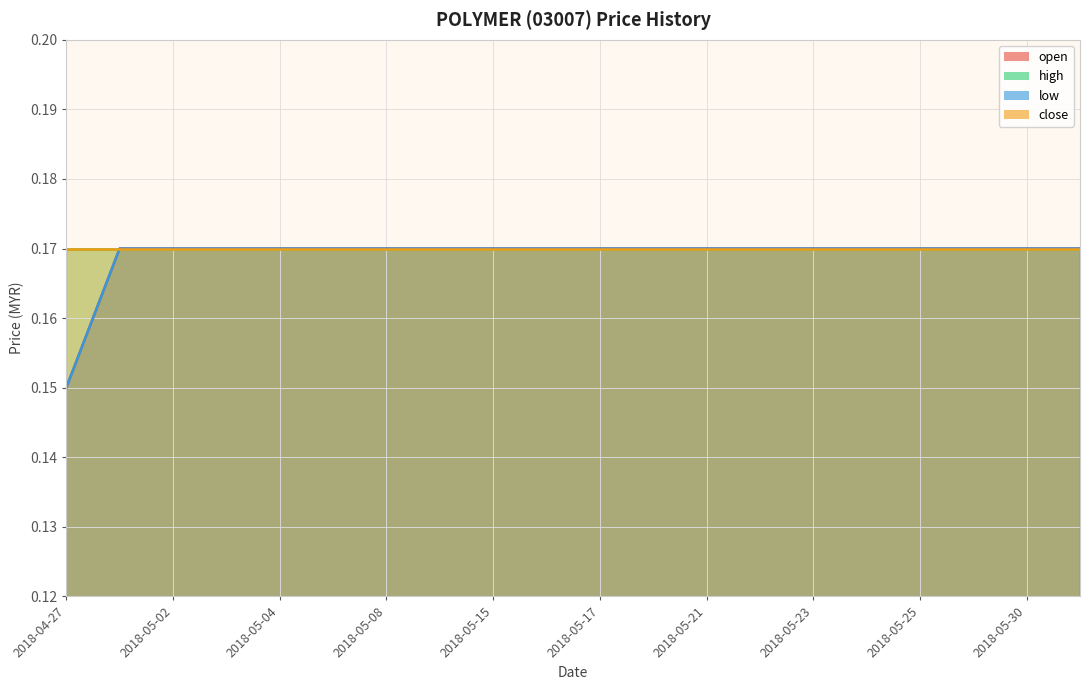

How many data points does each series have?

20